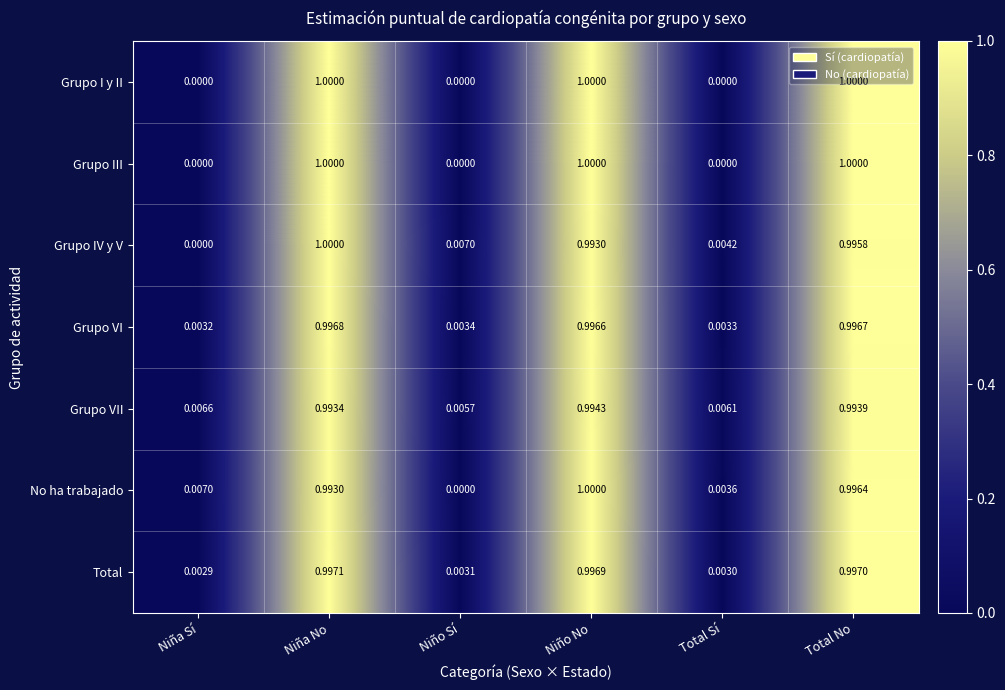

Is the value of No ha trabajado at Niña No greater than the value of Grupo I y II at Niña Sí?

Yes